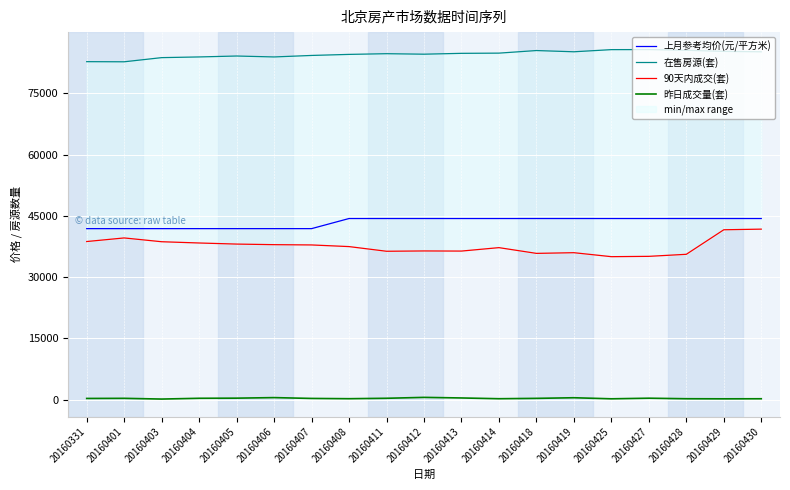

Which has a higher value, 20160429 or 20160419?

20160429